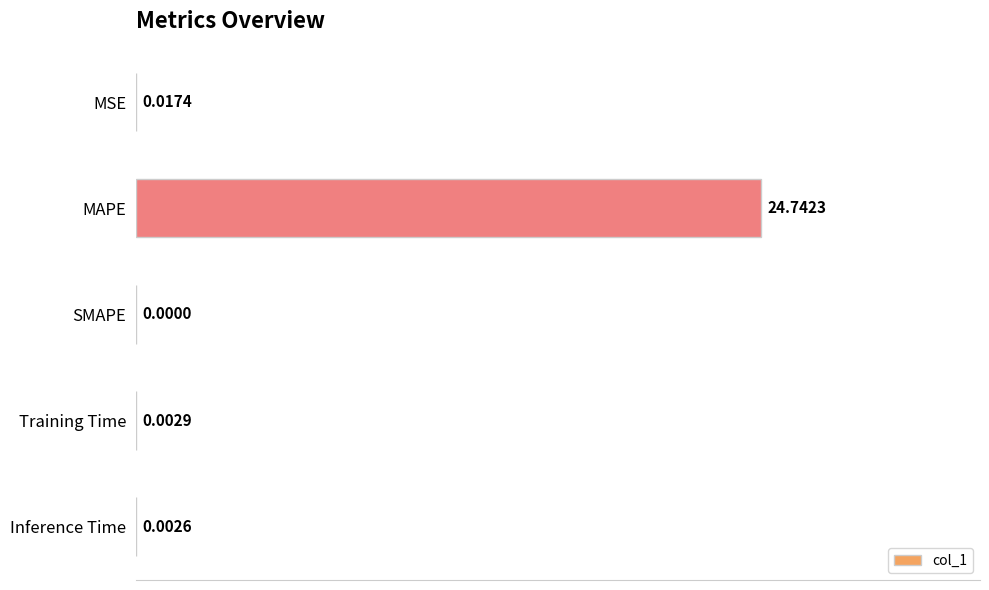

Between Training Time and MAPE, which is larger?

MAPE